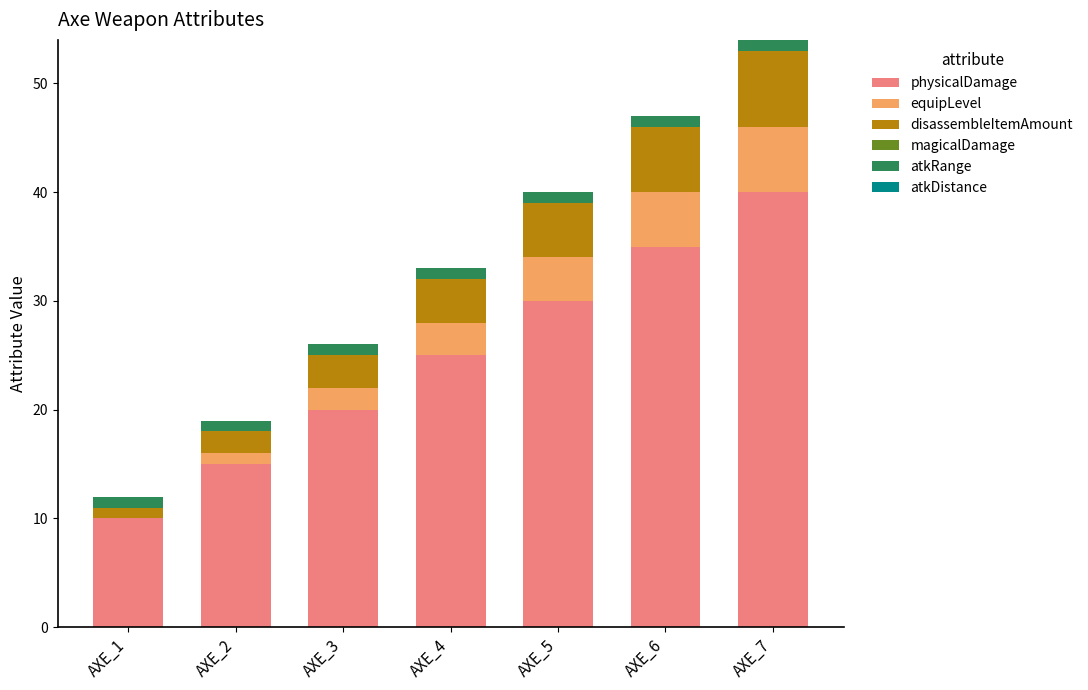

Is it true that physicalDamage equals 16 at AXE_4?

False